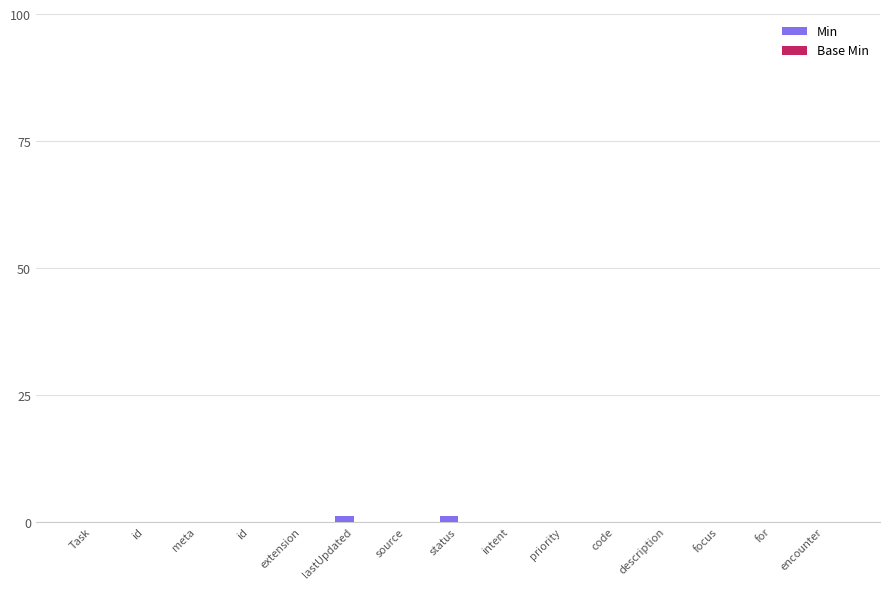

Are the bars horizontal?

No